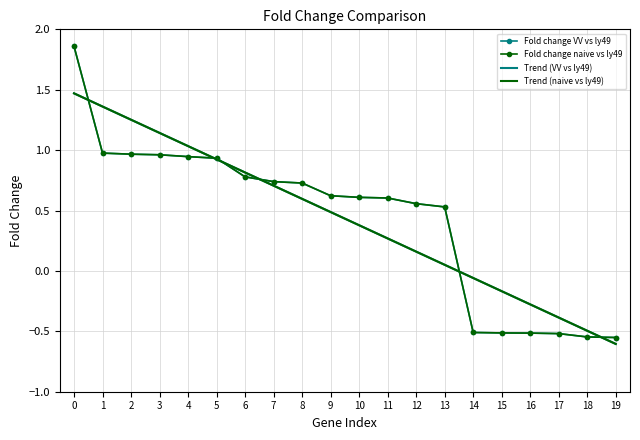

How many values in Trend (naive vs ly49) are below zero?

6